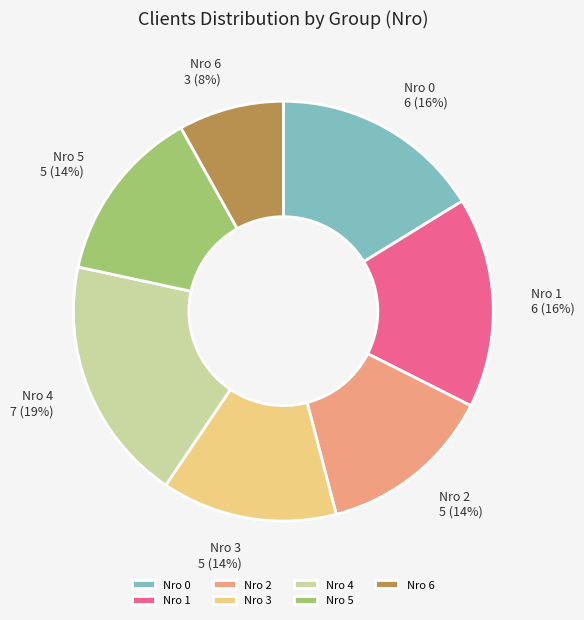

To the nearest percent, what is the average slice percentage?

14%